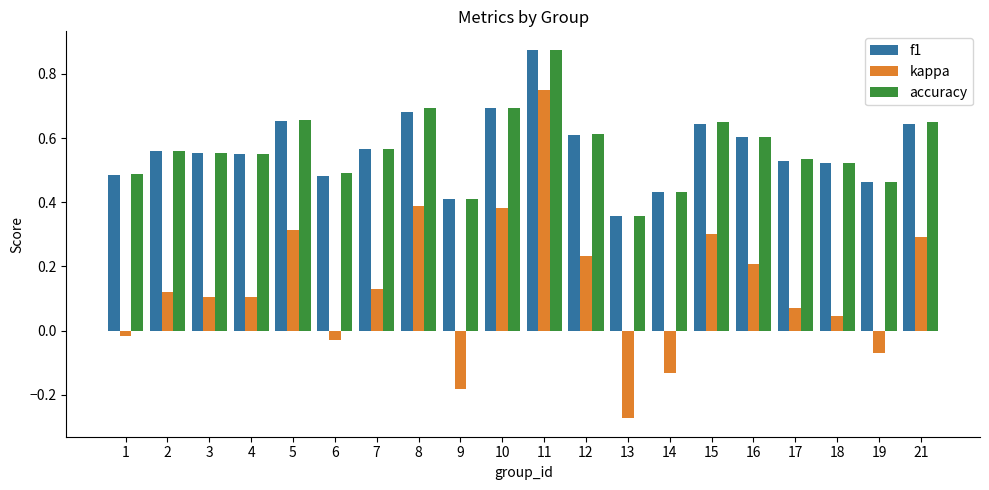

Is the value of f1 at 18 greater than the value of accuracy at 21?

No